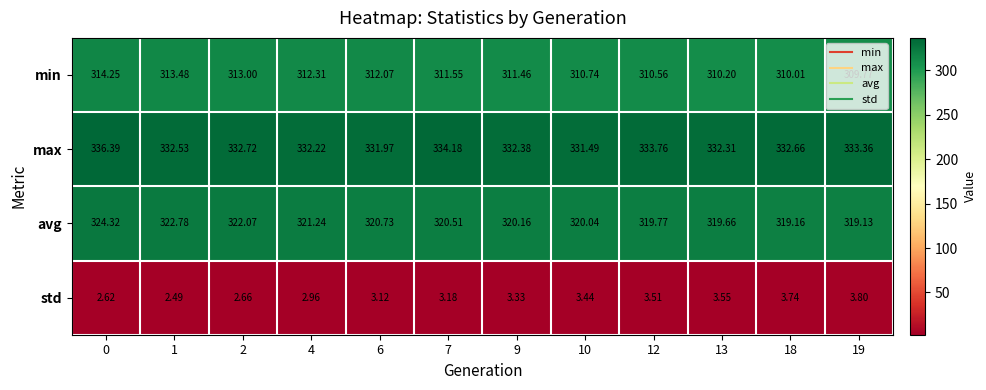

What is the total value across all series at 9?

967.3